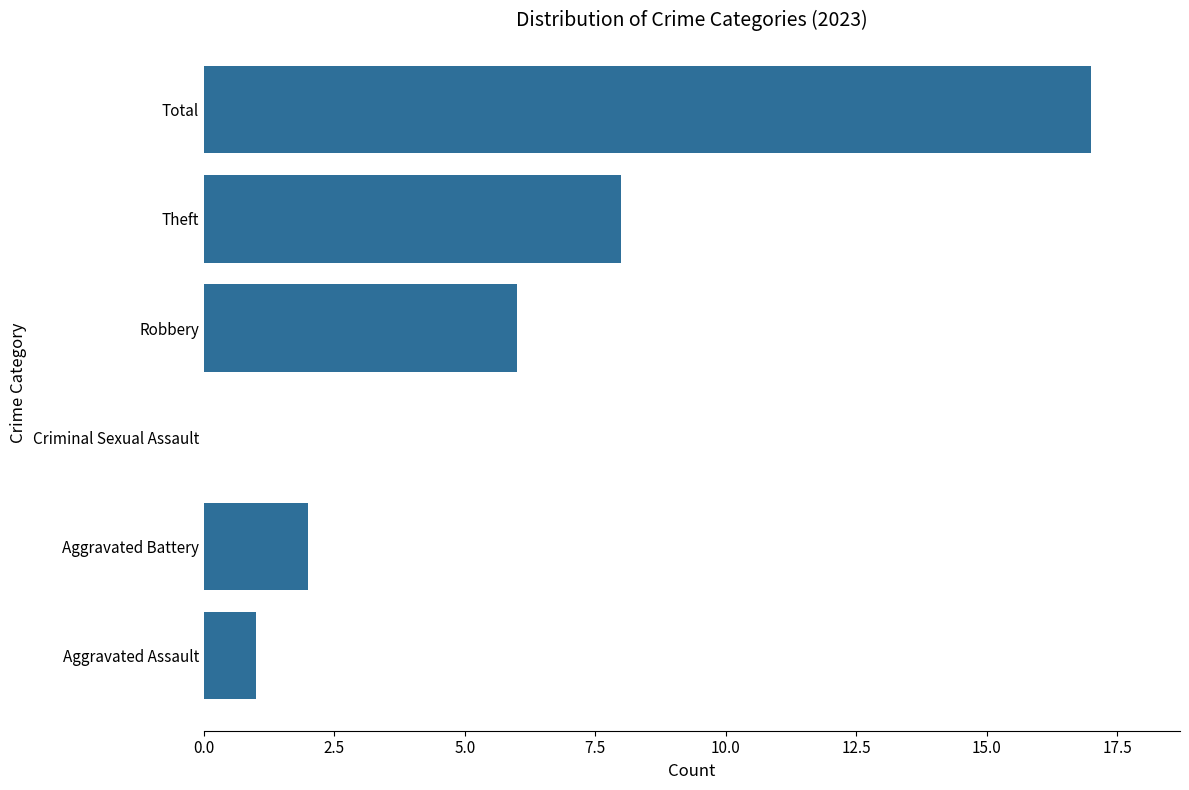

At which category does the chart reach its peak across all series?

Total